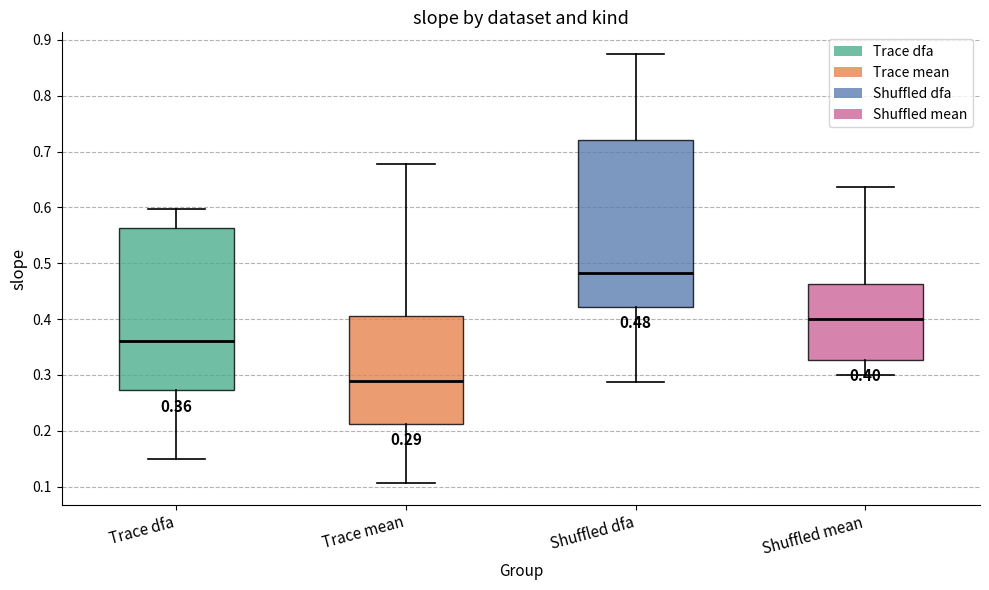

Which box's median line is the lowest?

Trace mean